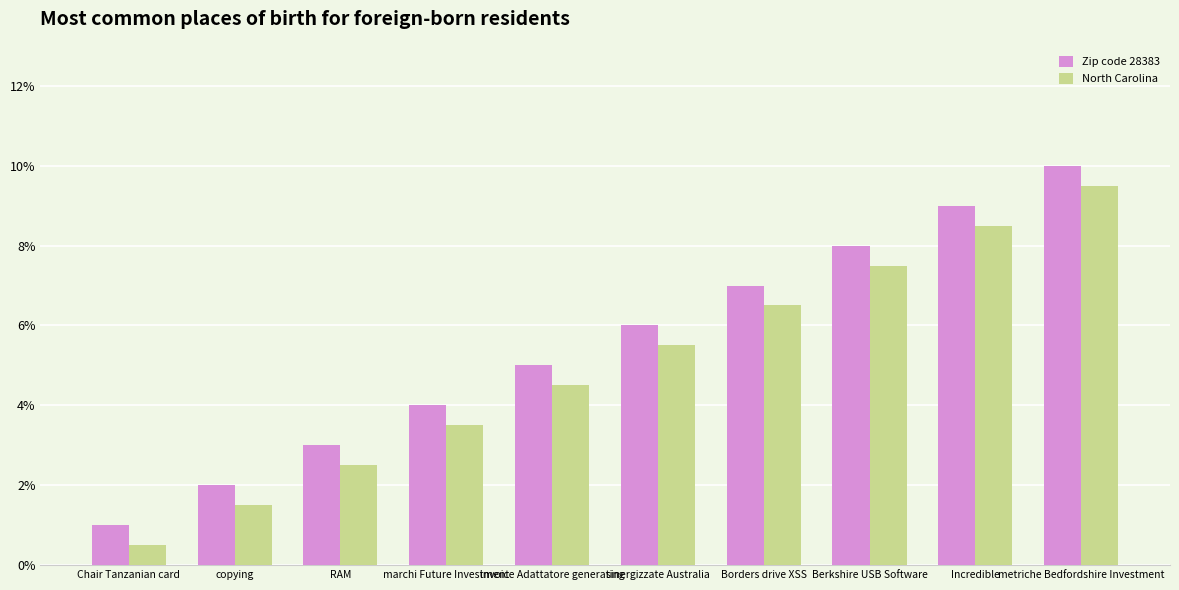

How many bars are there in total?

20